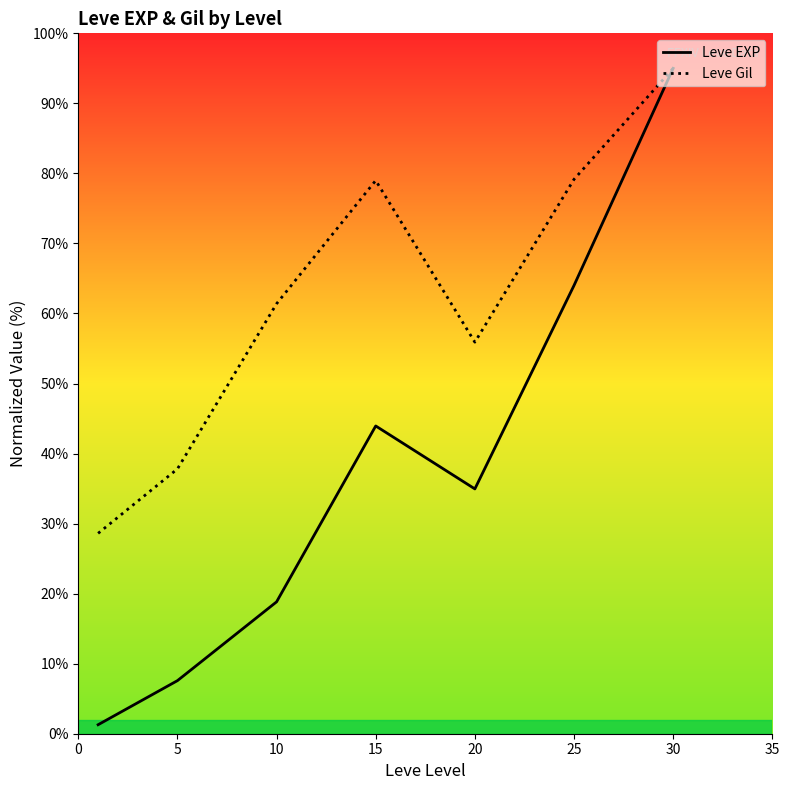

At which label does Leve EXP first exceed 34?

15